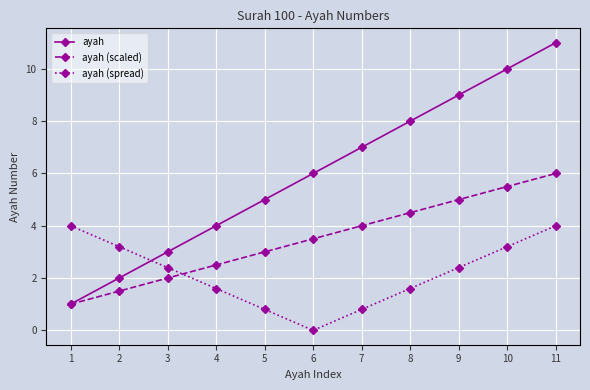

True or false: ayah (scaled) has more than 1 points higher than both neighbors.

False